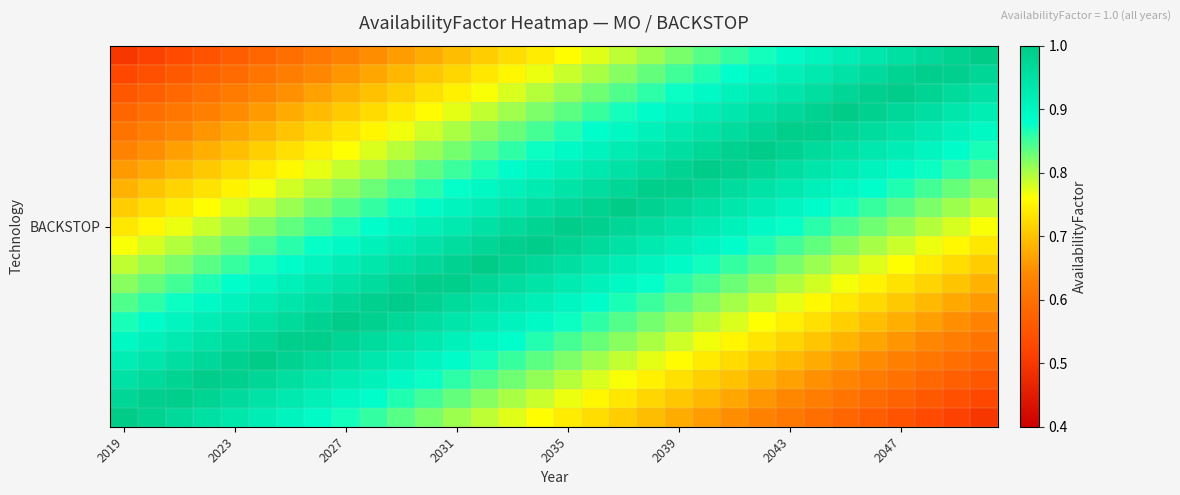

What is the smallest value displayed?

0.5